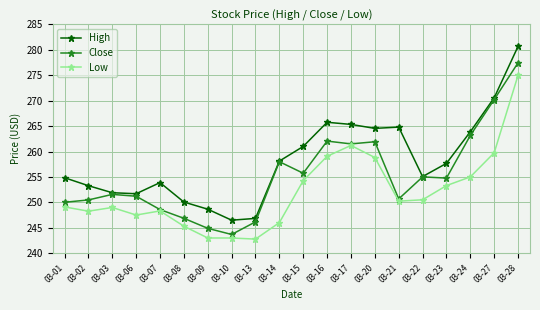

Rank the series by their maximum value, from lowest to highest.

Low, Close, High